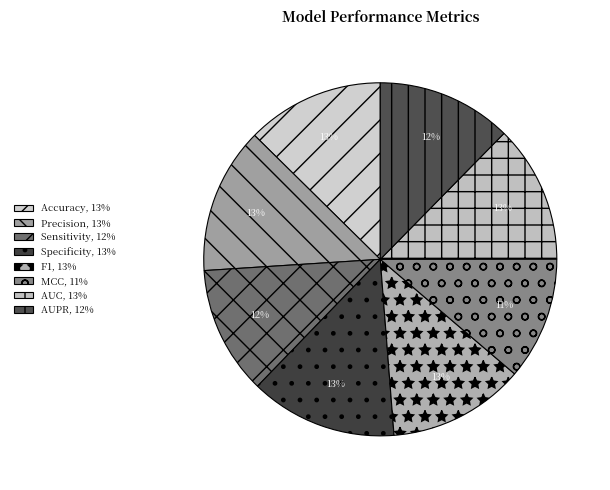

What portion of the pie excludes F1?

87.5%